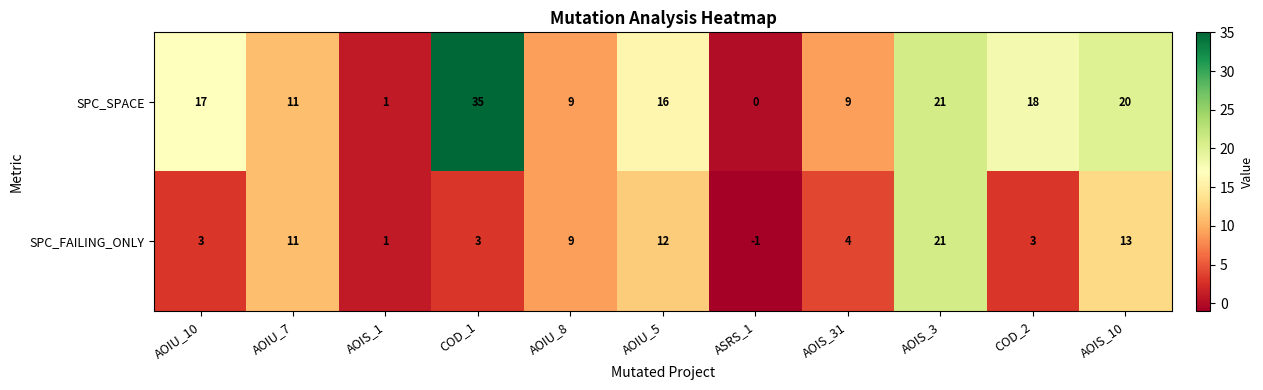

What is the average value of the SPC_SPACE series?

14